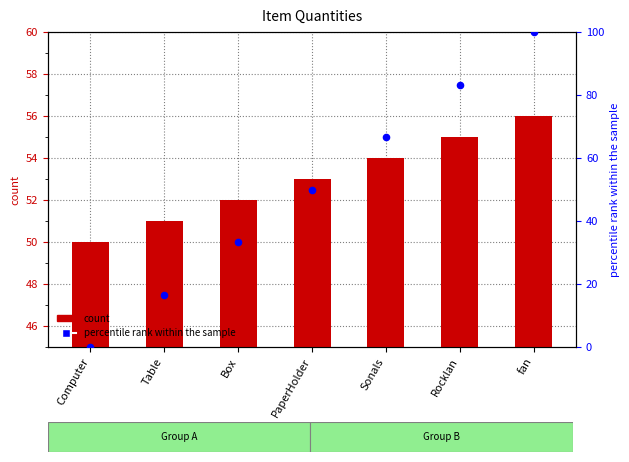

At which category is the sum across all series the highest?

fan